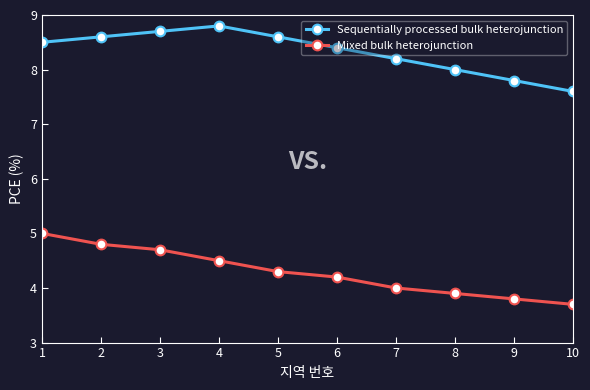

Which series has the widest spread of values?

Mixed bulk heterojunction